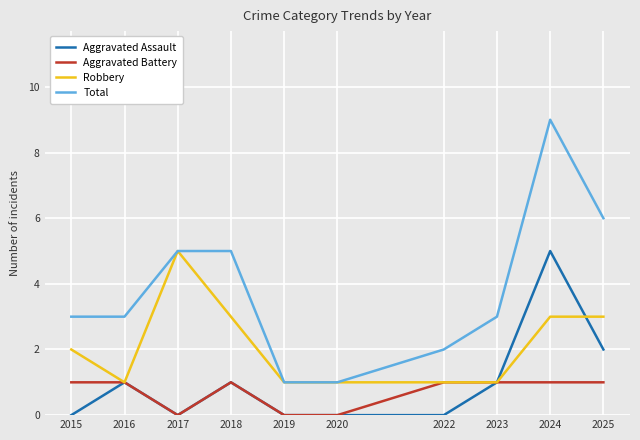

Which series has the widest spread of values?

Total